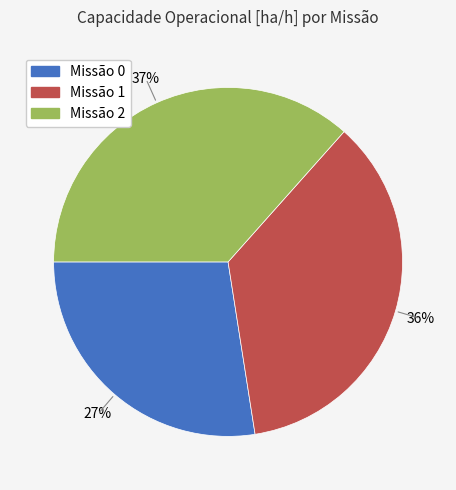

True or false: Missão 1 accounts for 36% of the total.

True